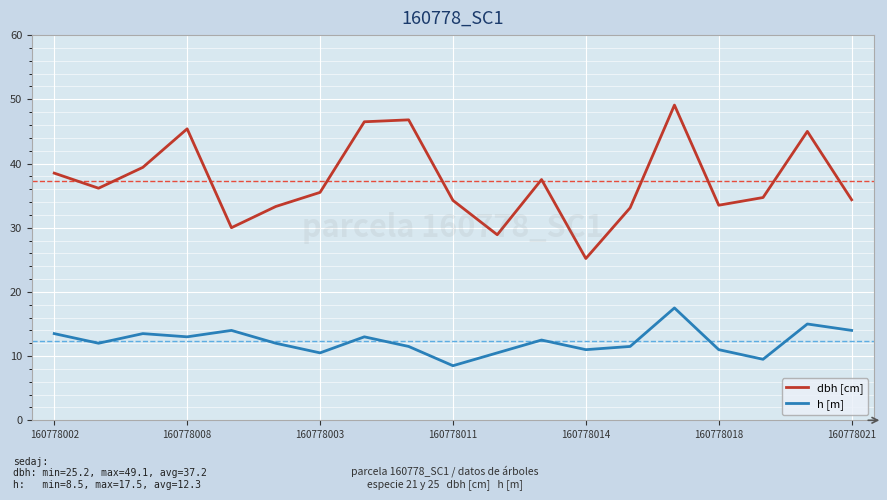

Which series has the largest total across all categories?

dbh [cm]